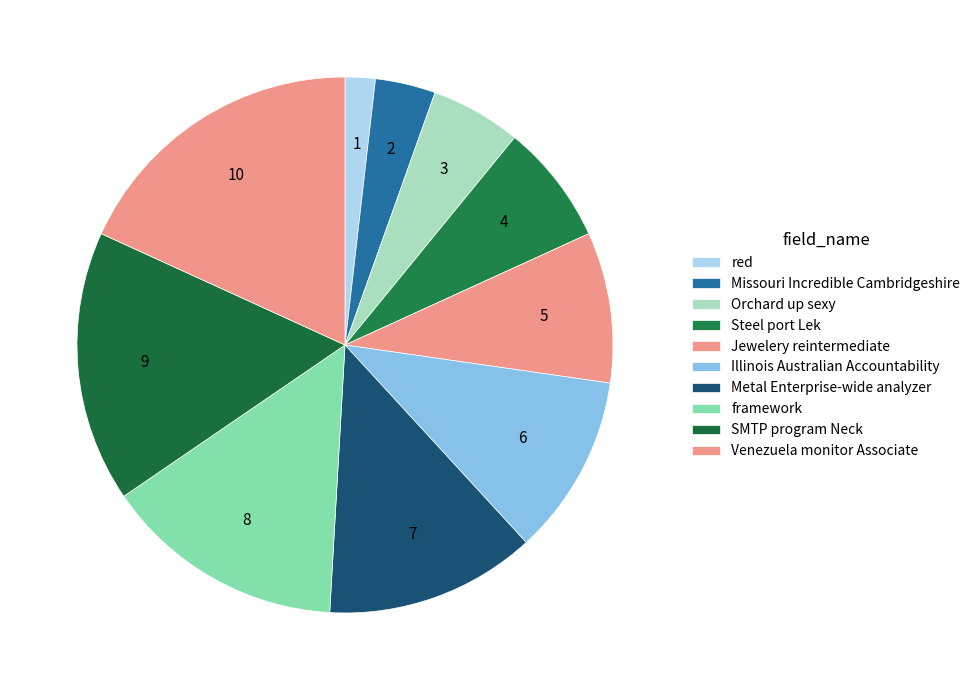

How many slices are in this pie chart?

10